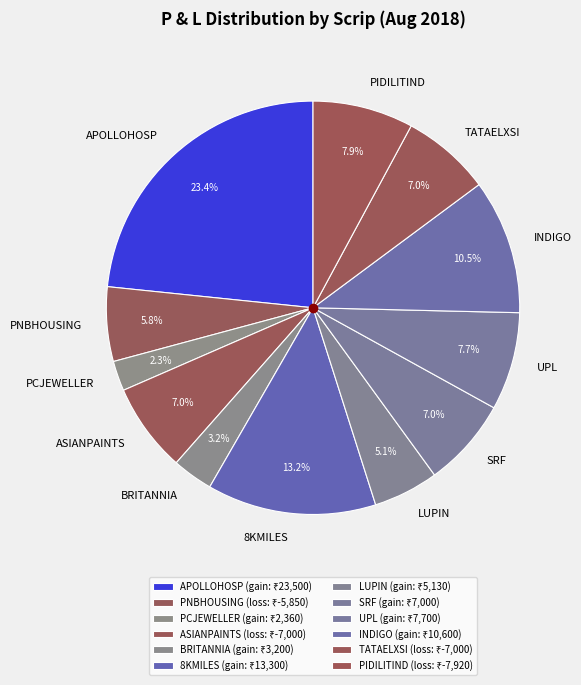

True or false: INDIGO accounts for 16% of the total.

False